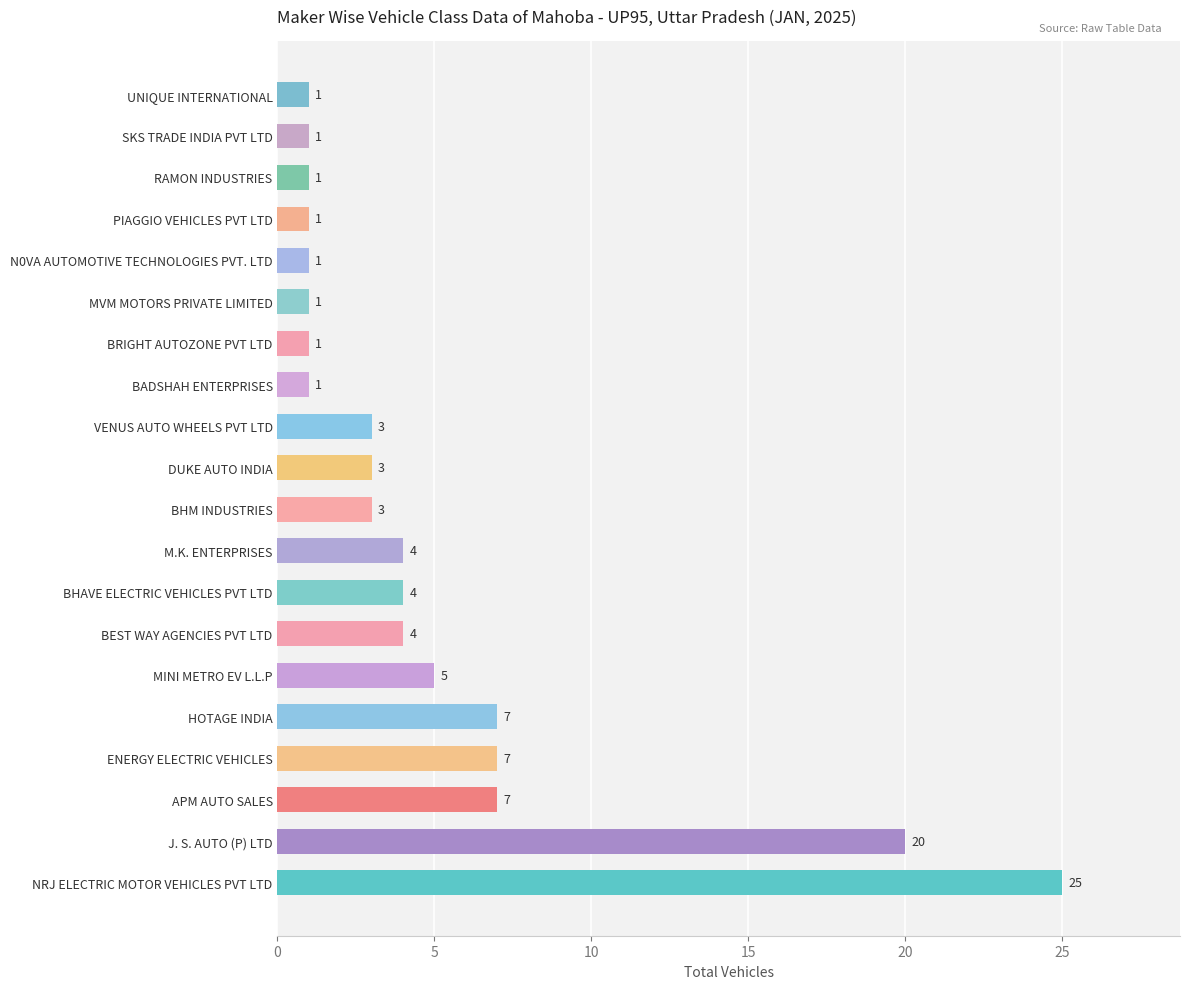

Which has a higher value, NRJ ELECTRIC MOTOR VEHICLES PVT LTD or N0VA AUTOMOTIVE TECHNOLOGIES PVT. LTD?

NRJ ELECTRIC MOTOR VEHICLES PVT LTD